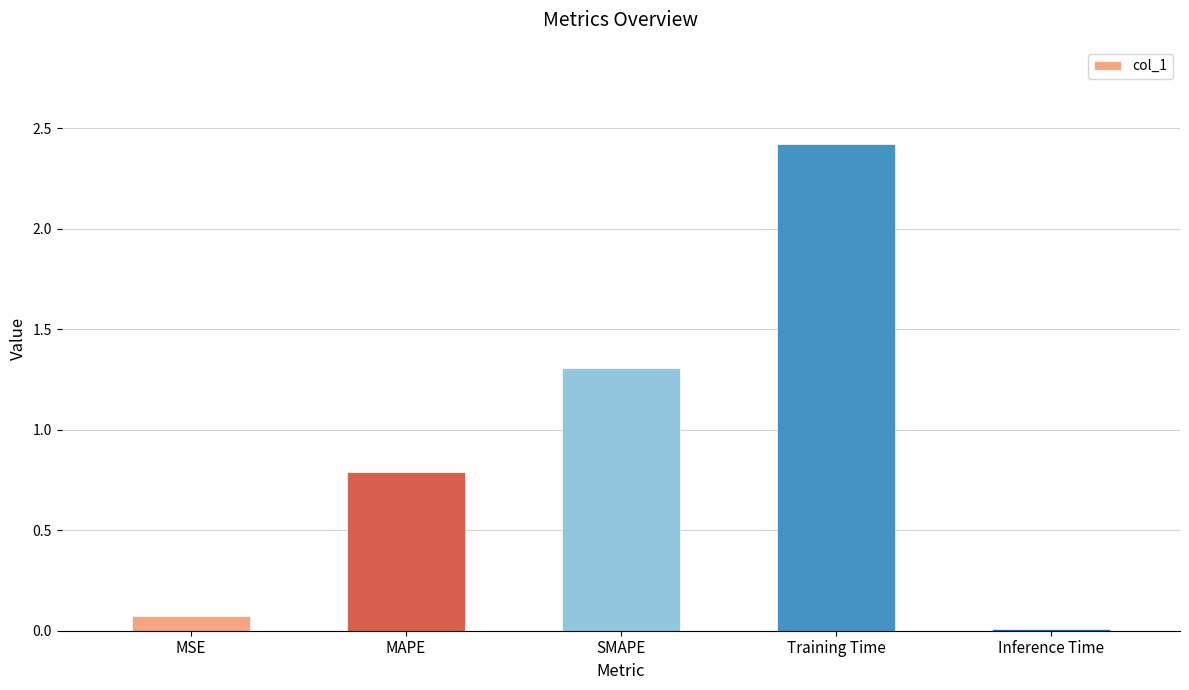

Does the chart contain stacked bars?

No